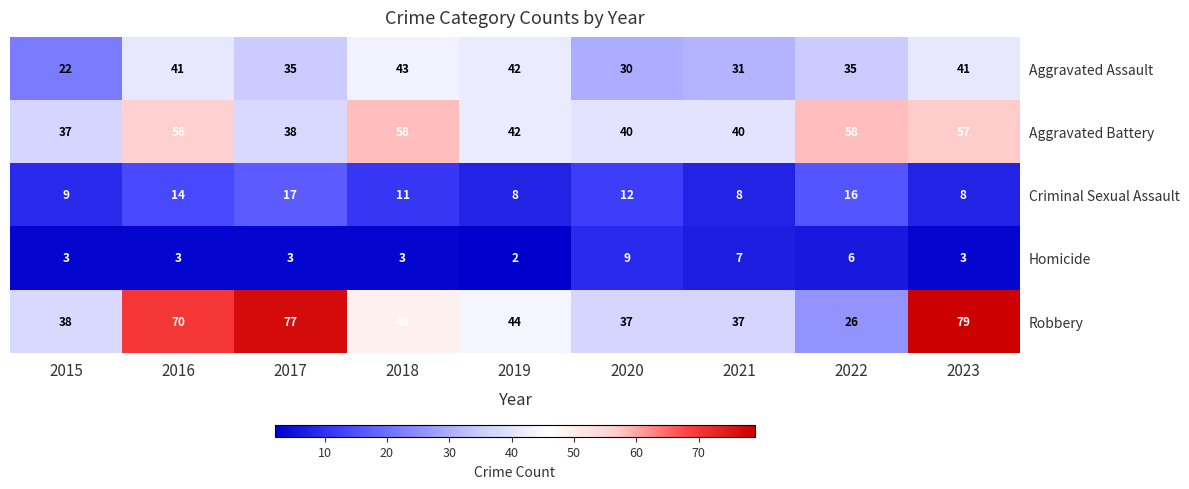

What is the sum of the Robbery values at 2020 and 2023?

116